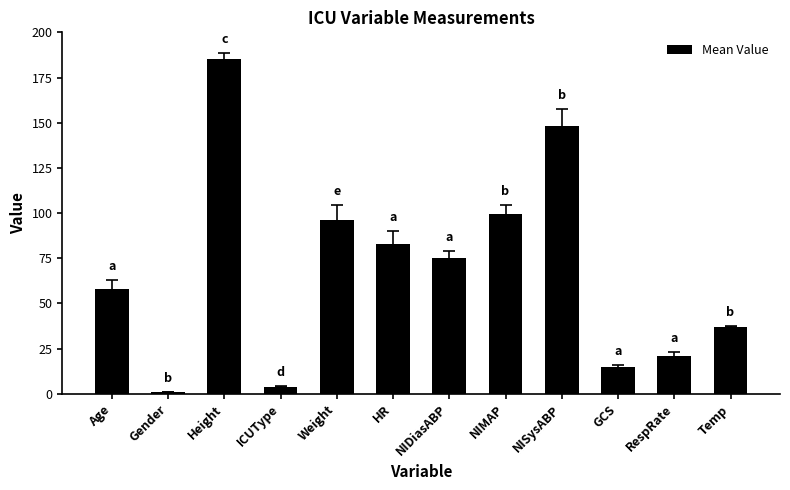

Rank the categories by value from highest to lowest.

Height, NISysABP, NIMAP, Weight, HR, NIDiasABP, Age, Temp, RespRate, GCS, ICUType, Gender